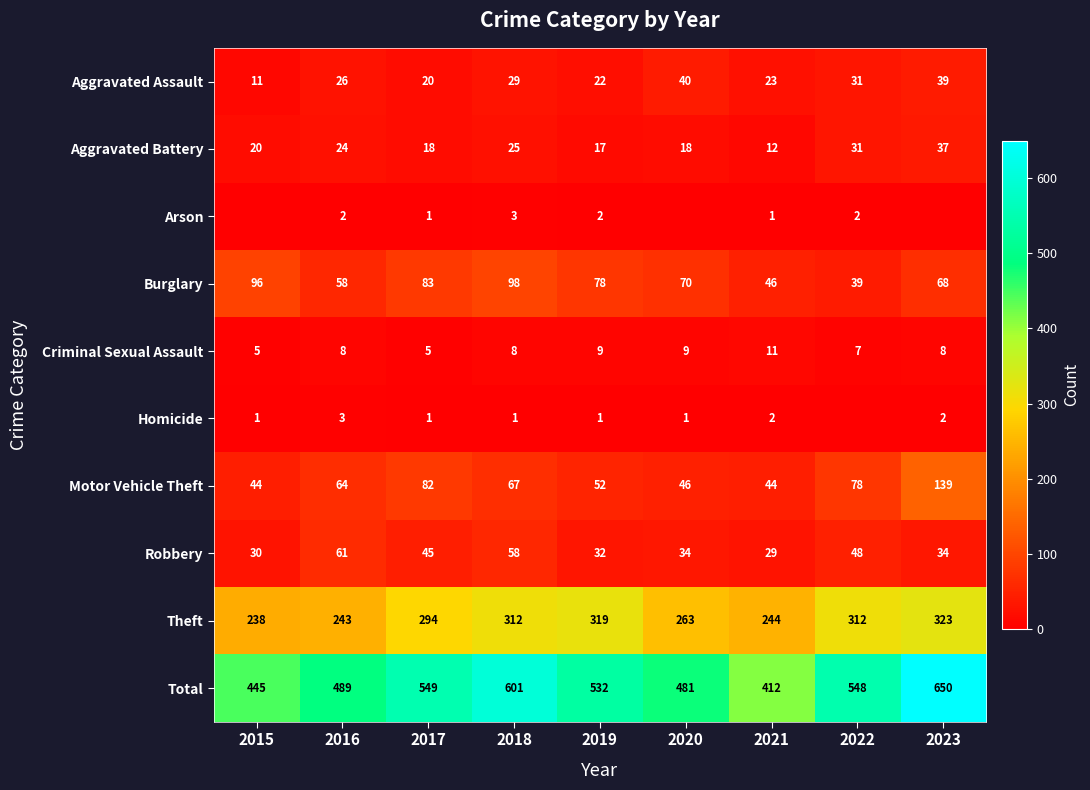

Rank the categories by Aggravated Assault value from lowest to highest.

2015, 2017, 2019, 2021, 2016, 2018, 2022, 2023, 2020